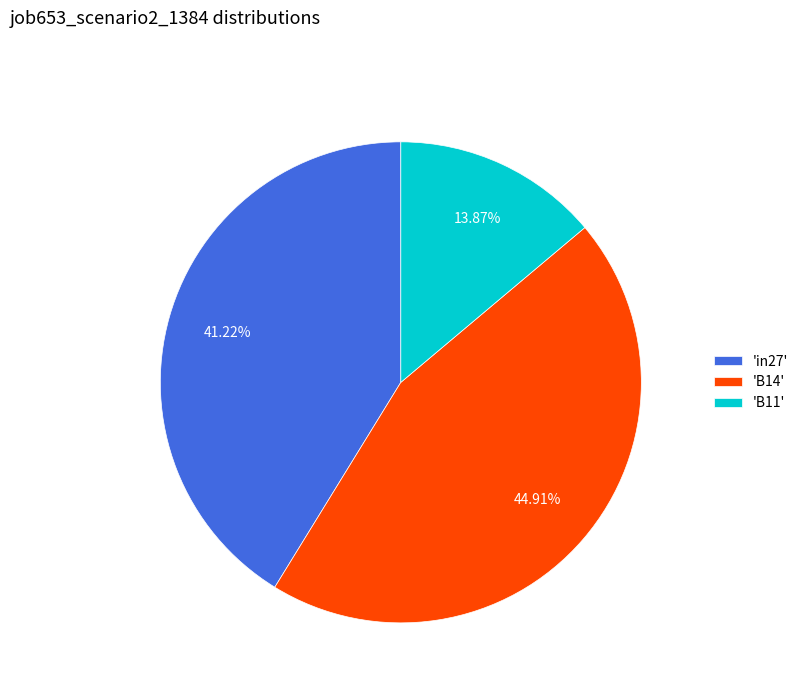

Which slice is the largest?

'B14'